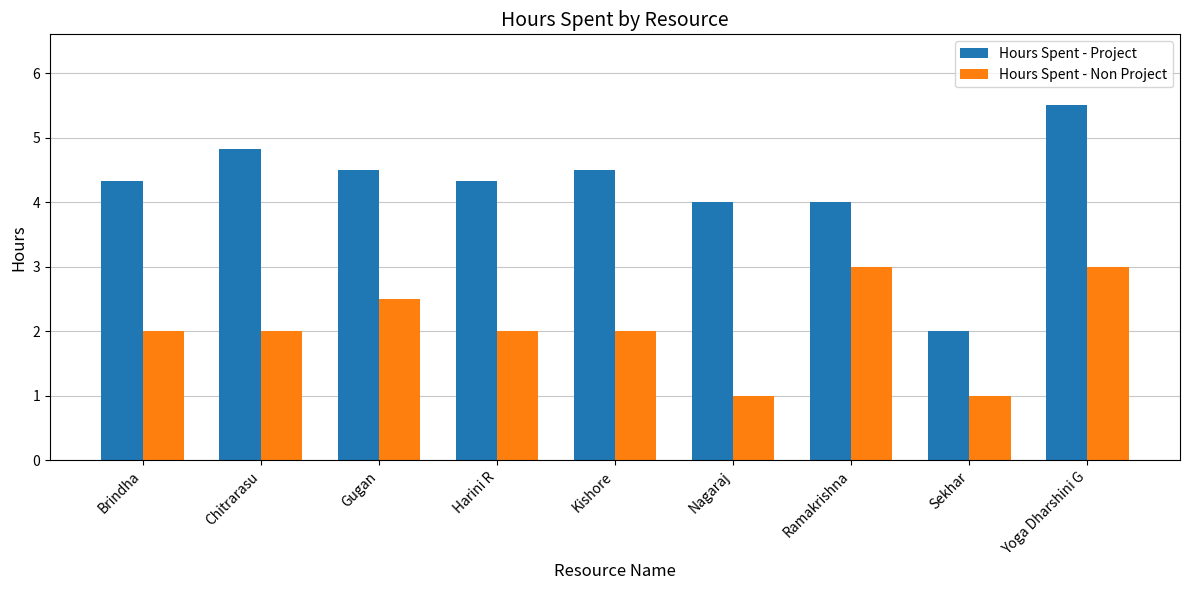

What is the value of the Hours Spent - Non Project bar at the 9th from the left?

3.0